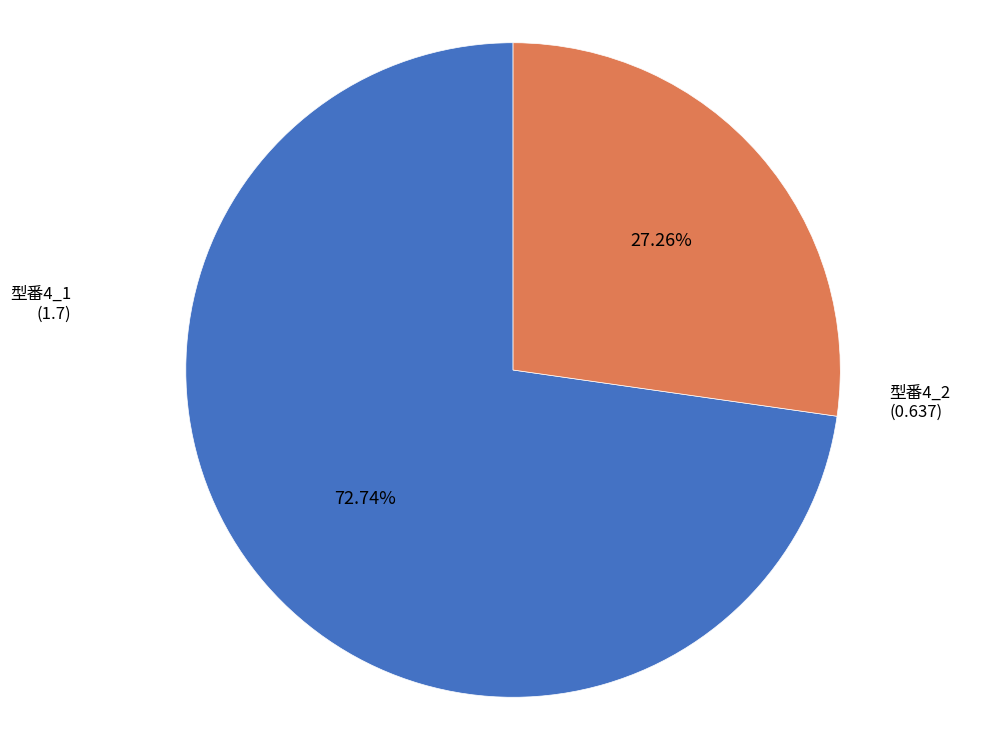

Is there a majority slice in this chart?

Yes